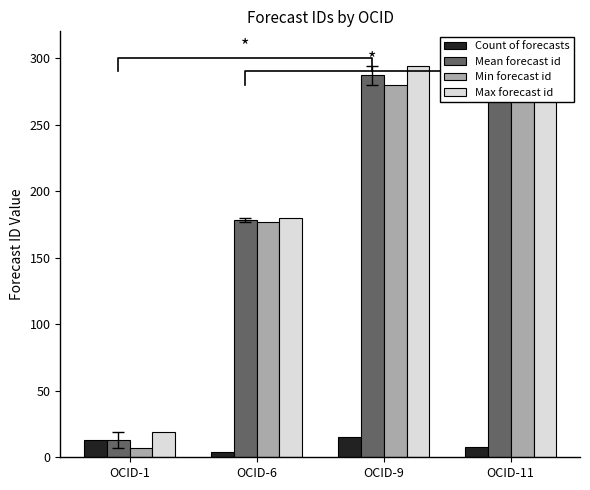

How many values in the Max forecast id series are below 279?

2